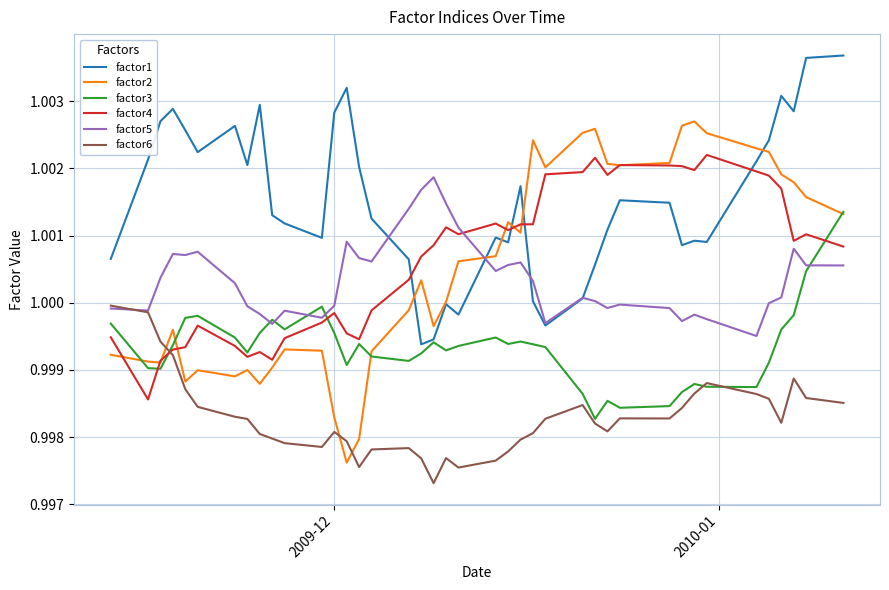

Which series has the largest range (max minus min)?

factor2